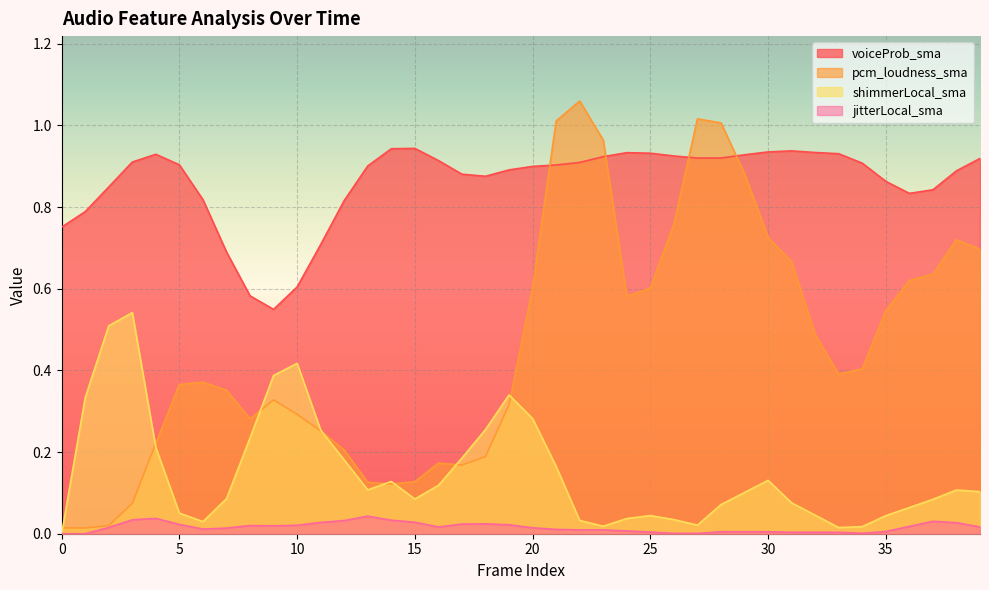

What is the maximum value for voiceProb_sma?

0.9